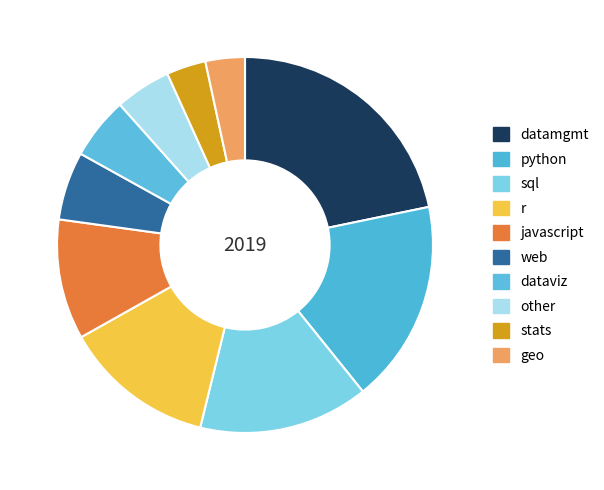

The sql slice represents 1% of the pie. True or false?

False